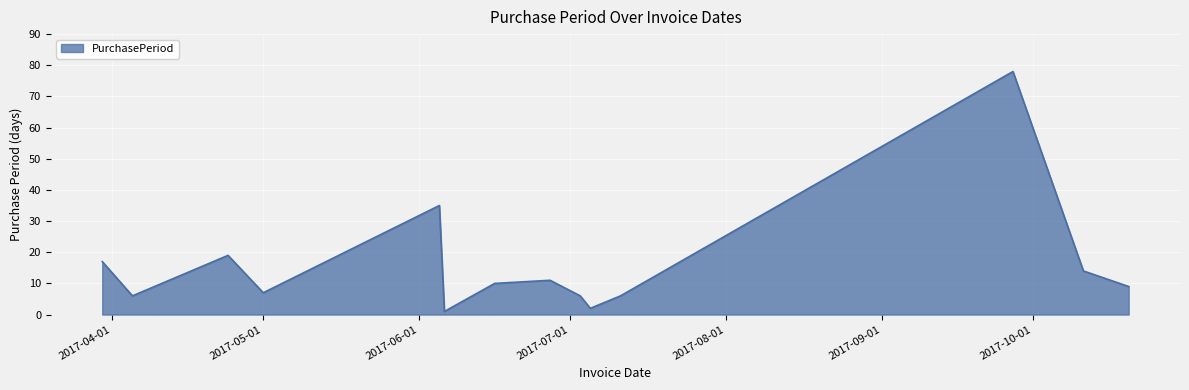

What is the maximum value shown in the chart?

78